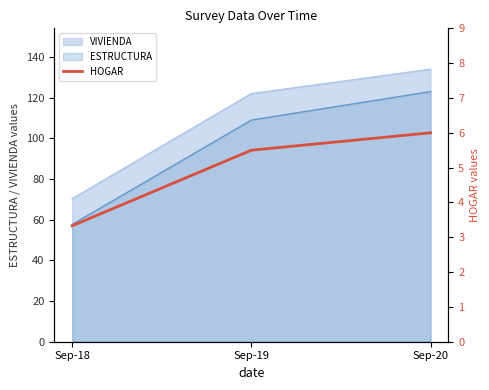

Count the values in the range 3 to 6.

3